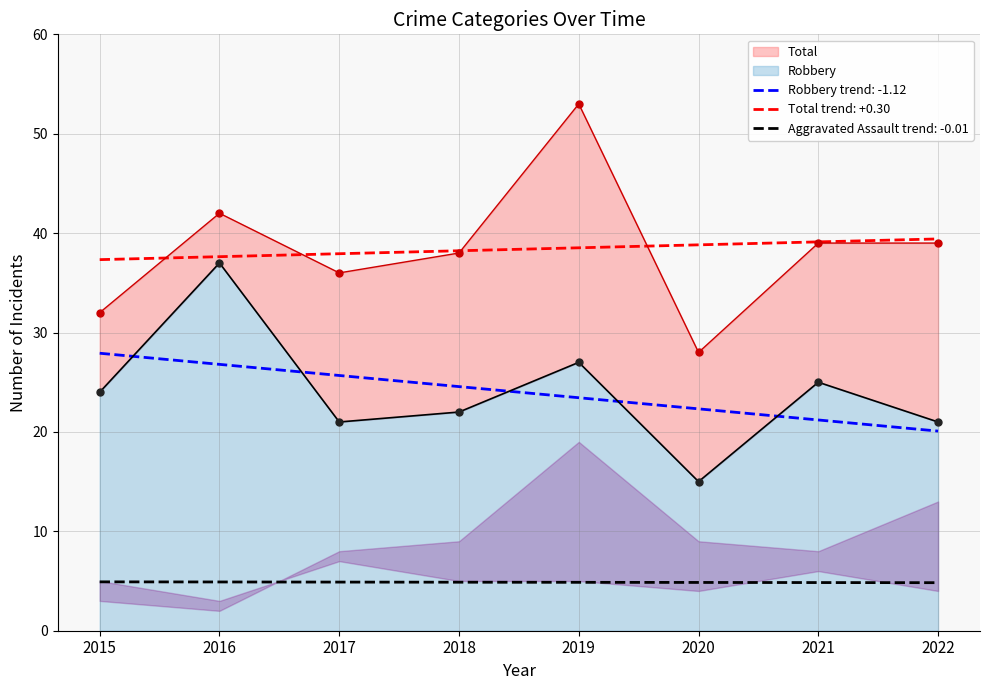

What is the total value across all series at 2022?

60